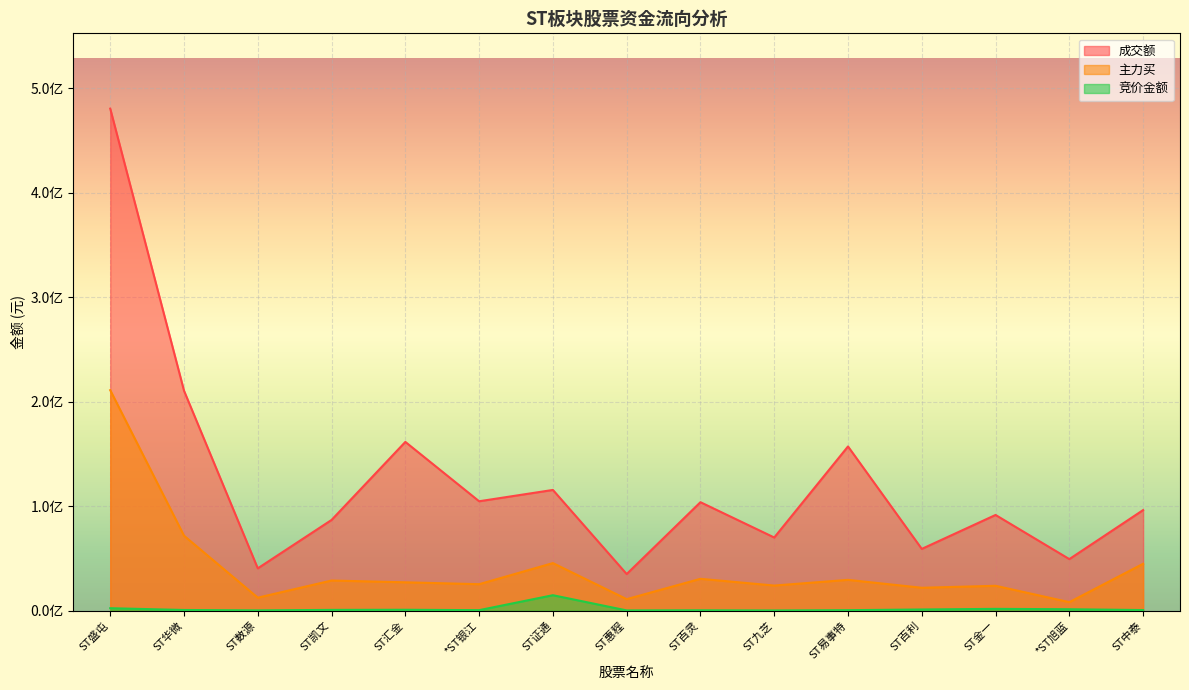

At which label is 竞价金额 closest to 7478769?

ST盛屯